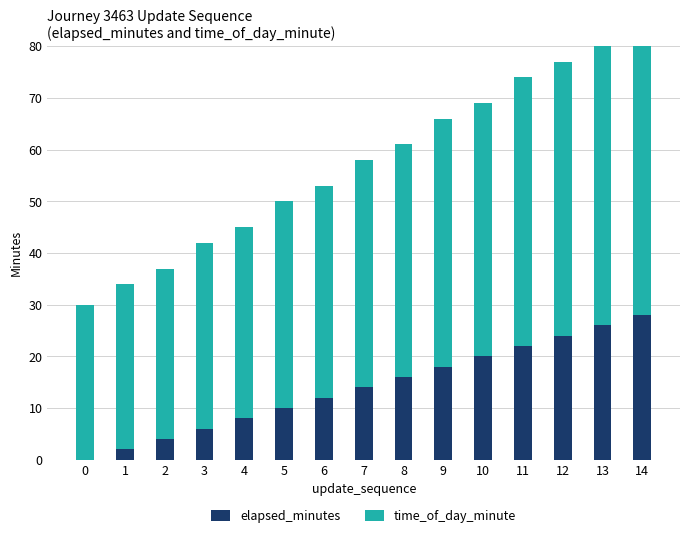

What is the difference between the second highest and minimum values in the time_of_day_minute series?

26